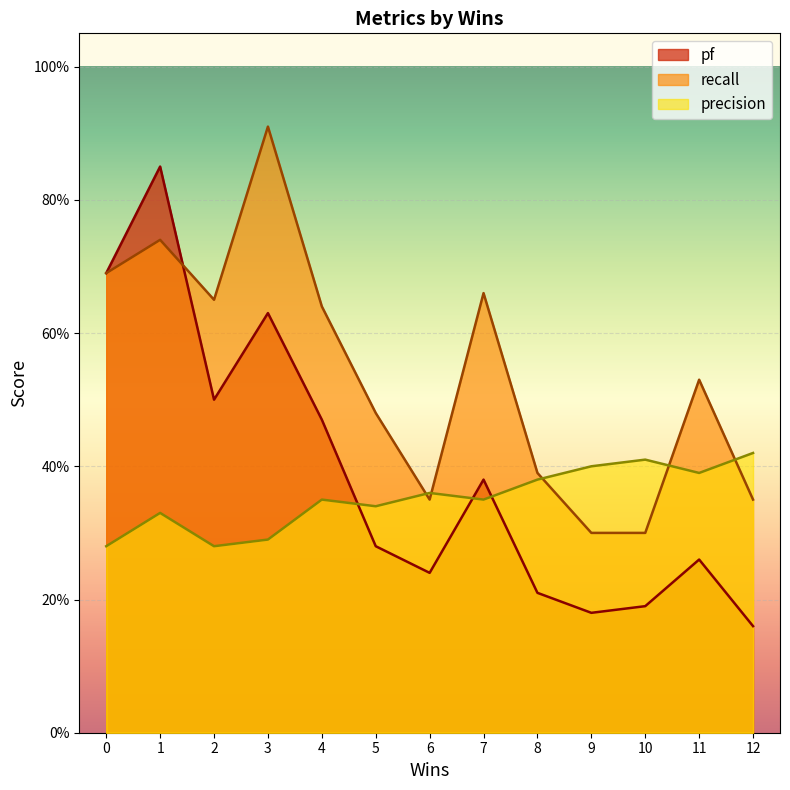

Between 0 and 2, which series saw the biggest shift?

pf